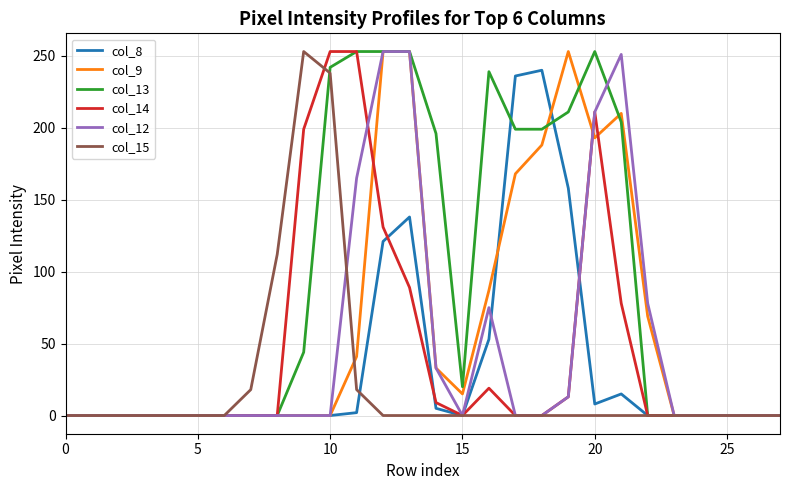

At which category does the chart reach its peak across all series?

12